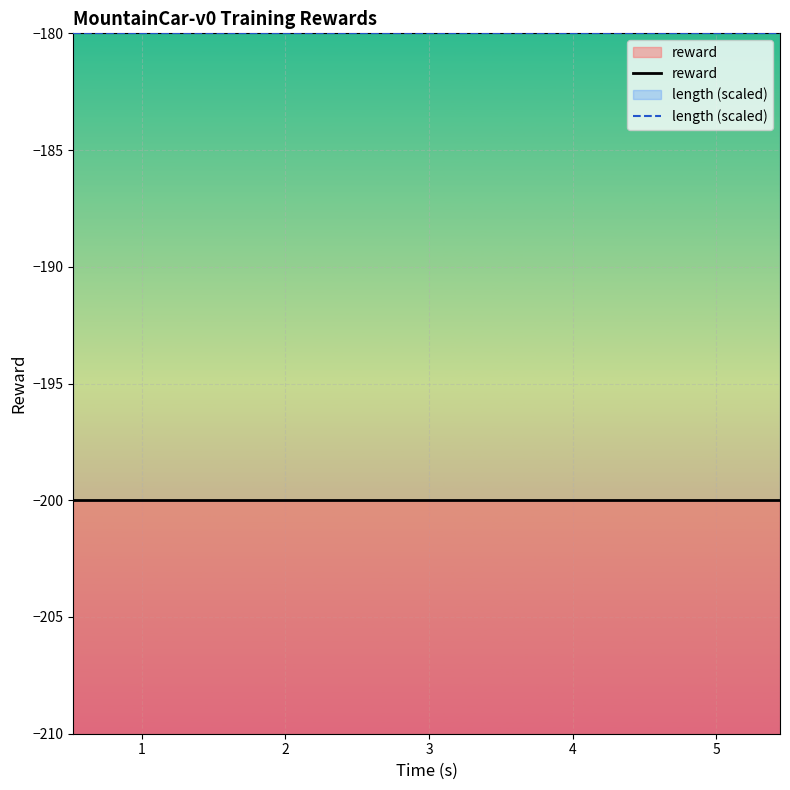

True or false: reward and length (scaled) cross at least once.

False